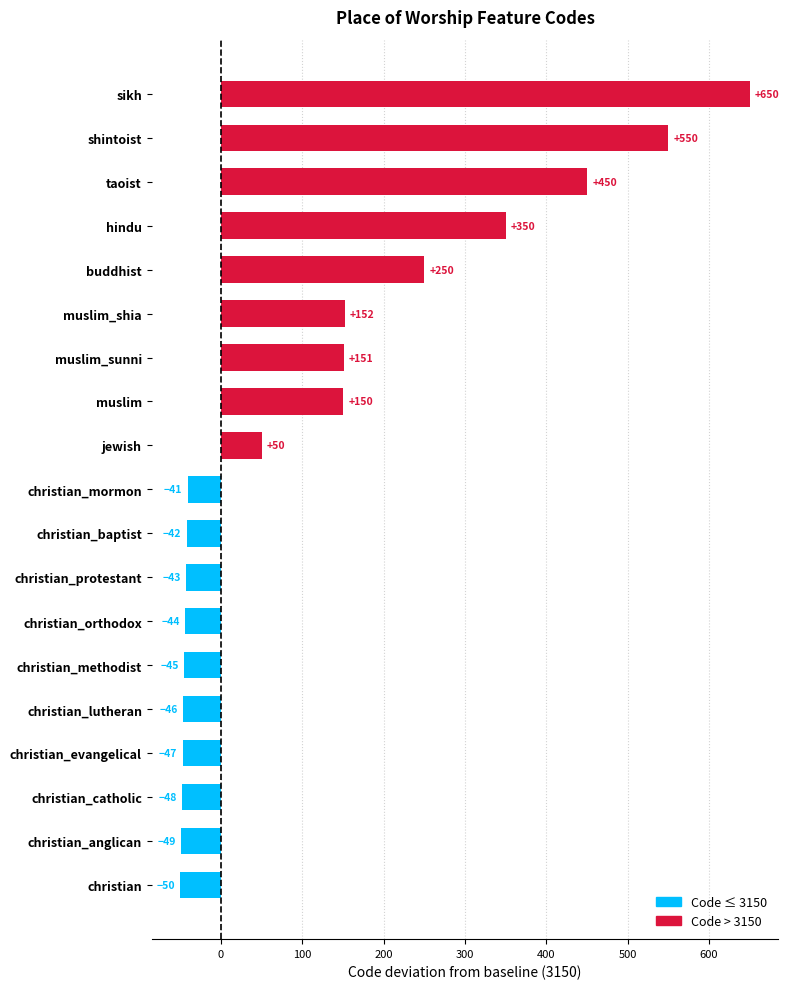

Read the value at sikh, to the nearest 10.

650